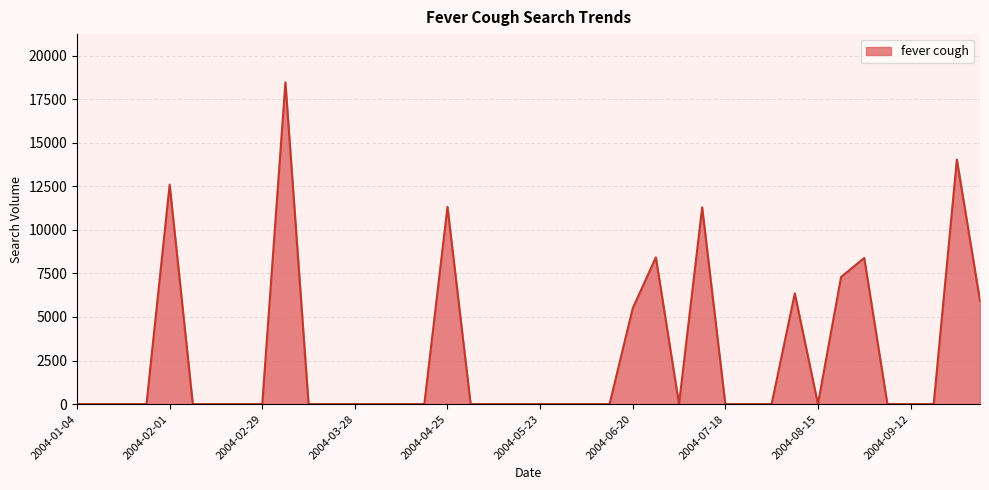

What is the difference between the maximum and minimum values?

18459.5